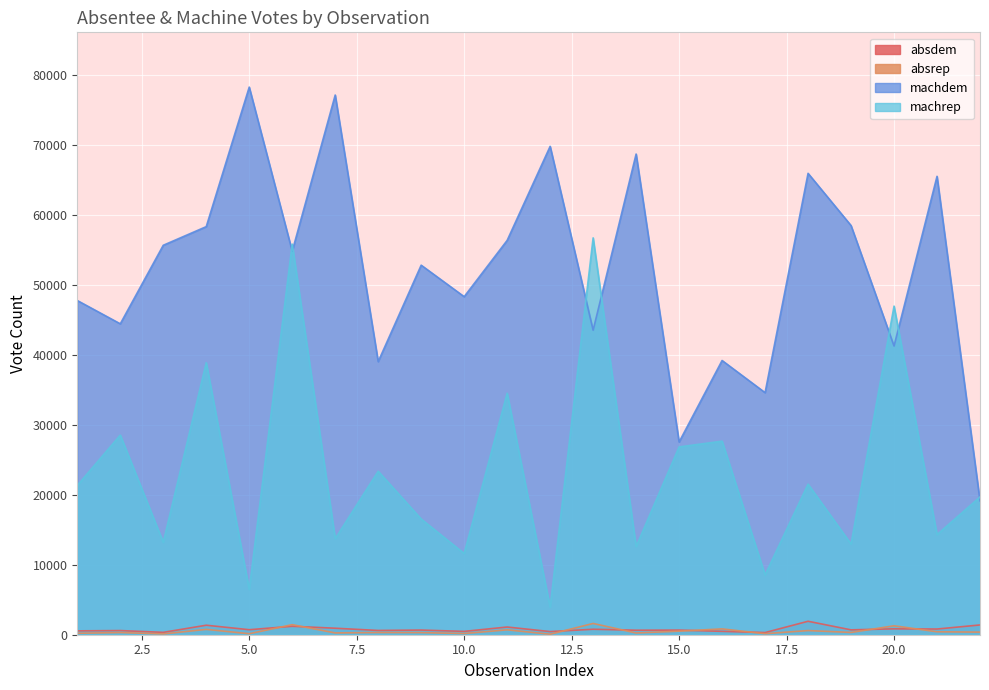

Where is the first local maximum for machdem?

5.0